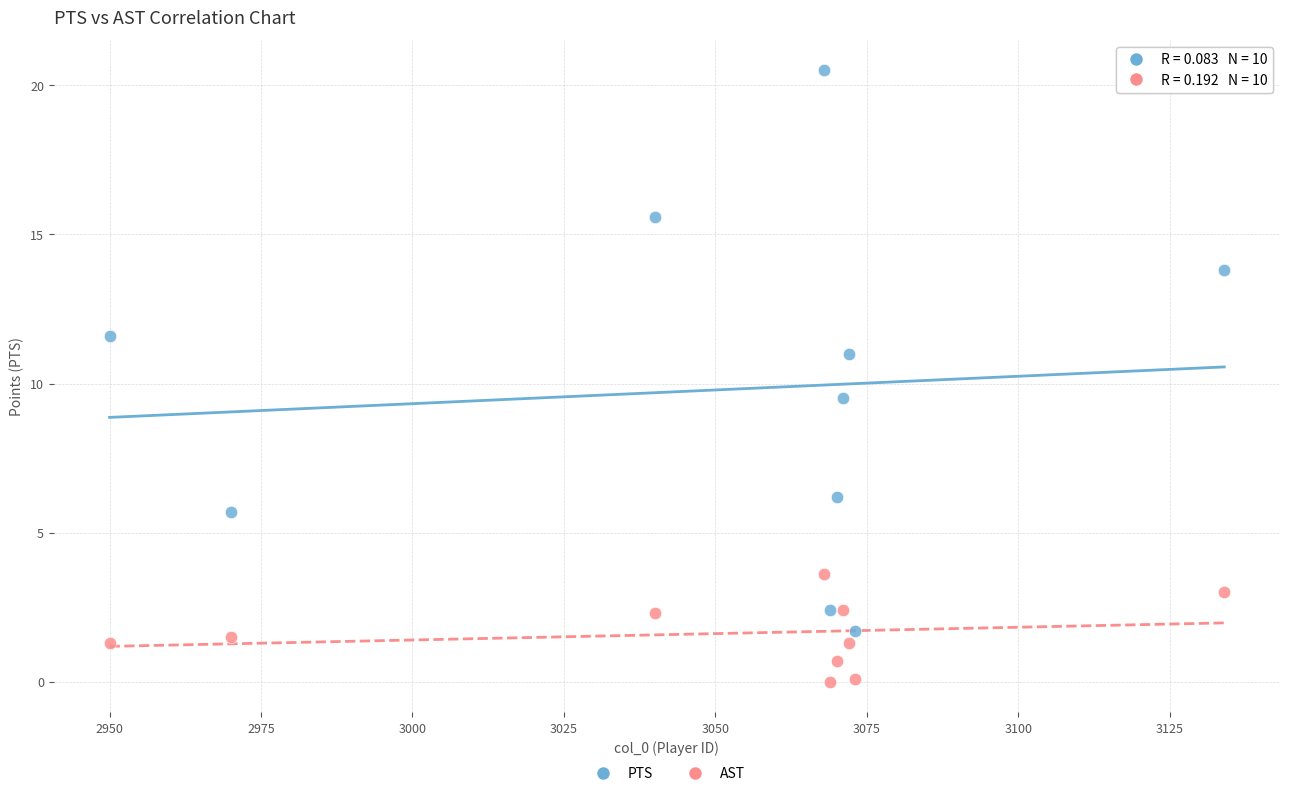

Which series contains the lowest Y value?

AST